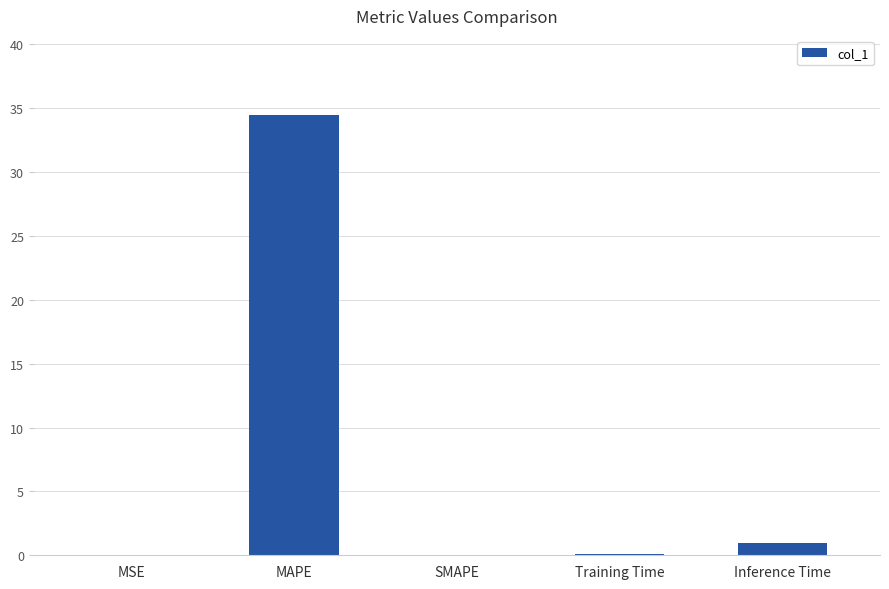

What is the greatest value displayed?

34.5